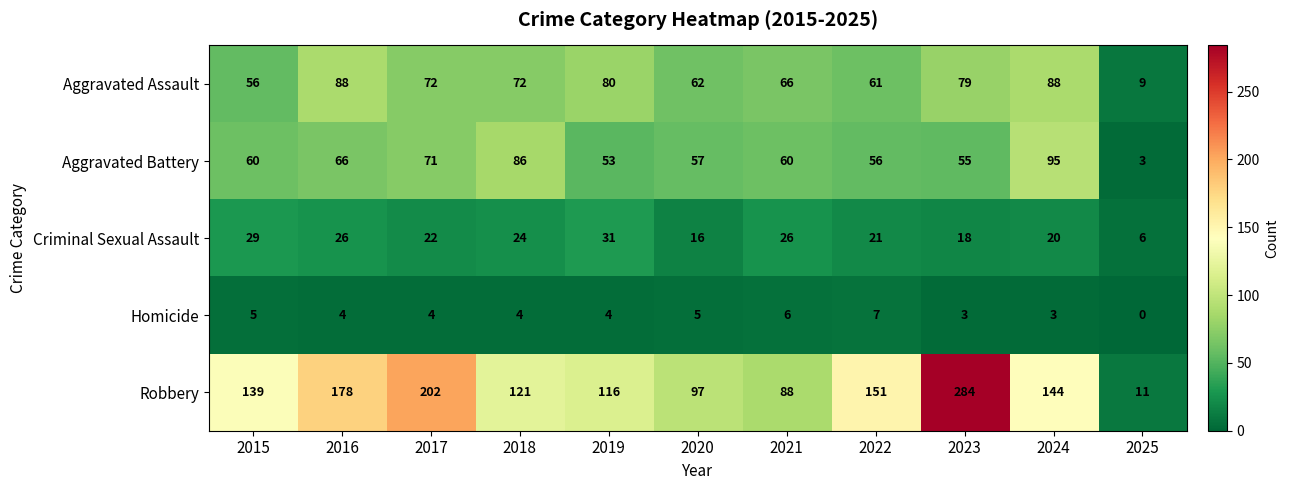

How many series are shown in this chart?

5